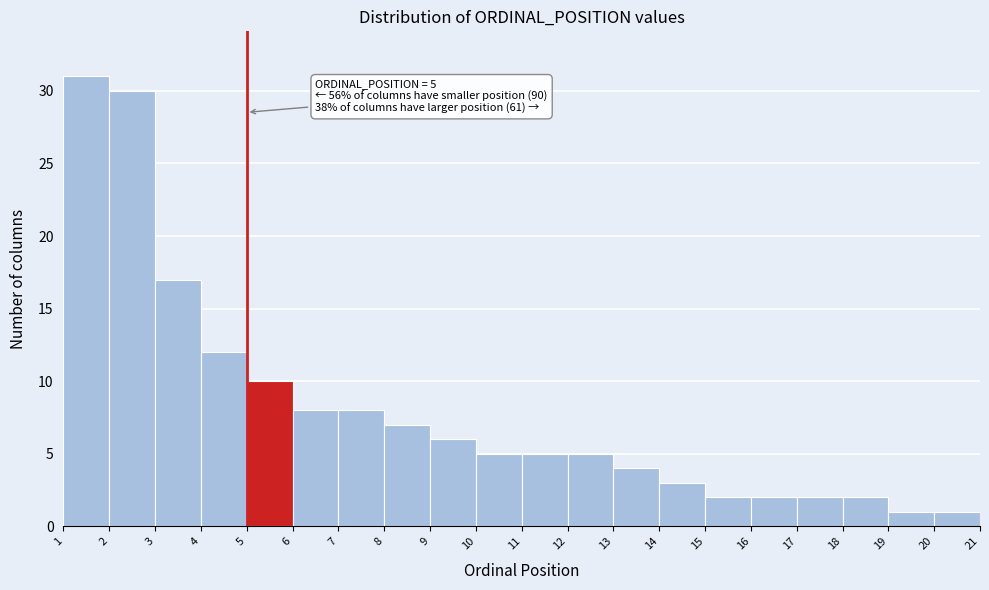

Which range on the x-axis has the tallest bar?

1 to 2